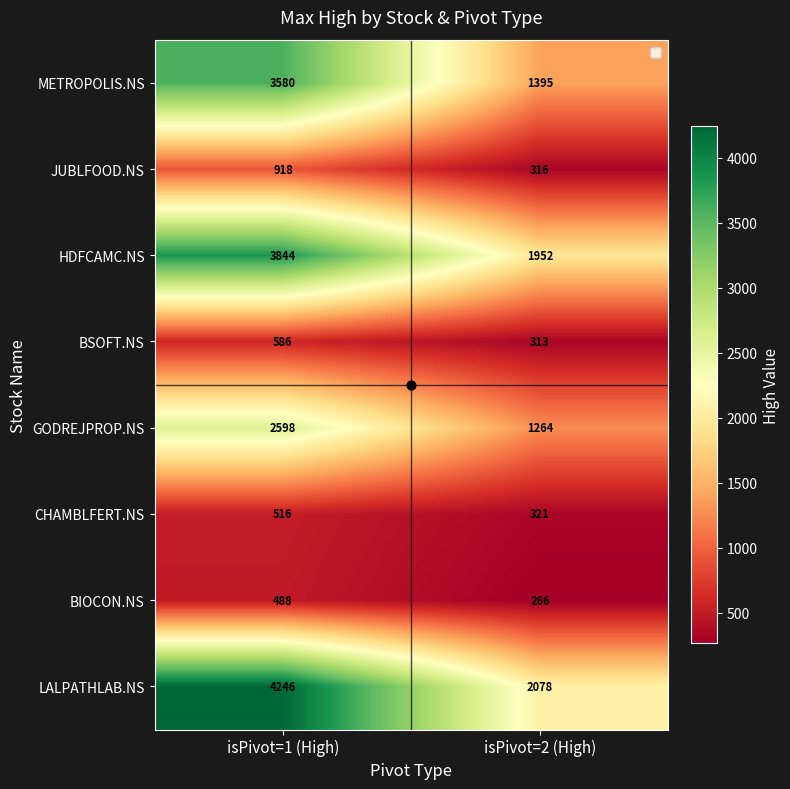

The value of METROPOLIS.NS at isPivot=1 (High) is 1547. True or false?

False